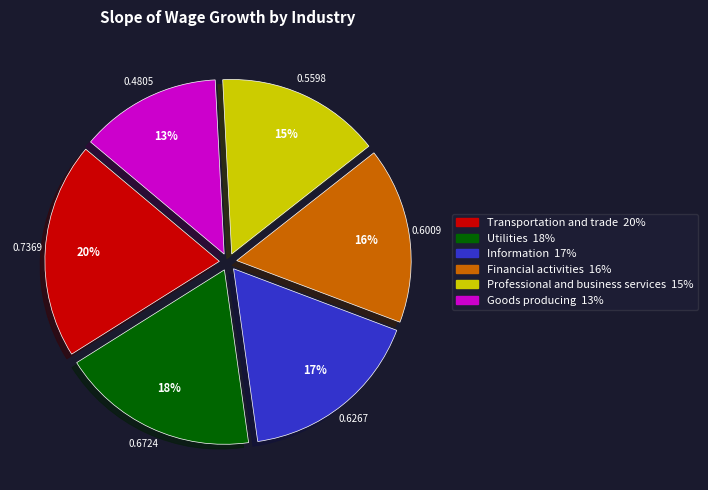

Is there any slice that represents more than half of the pie?

No